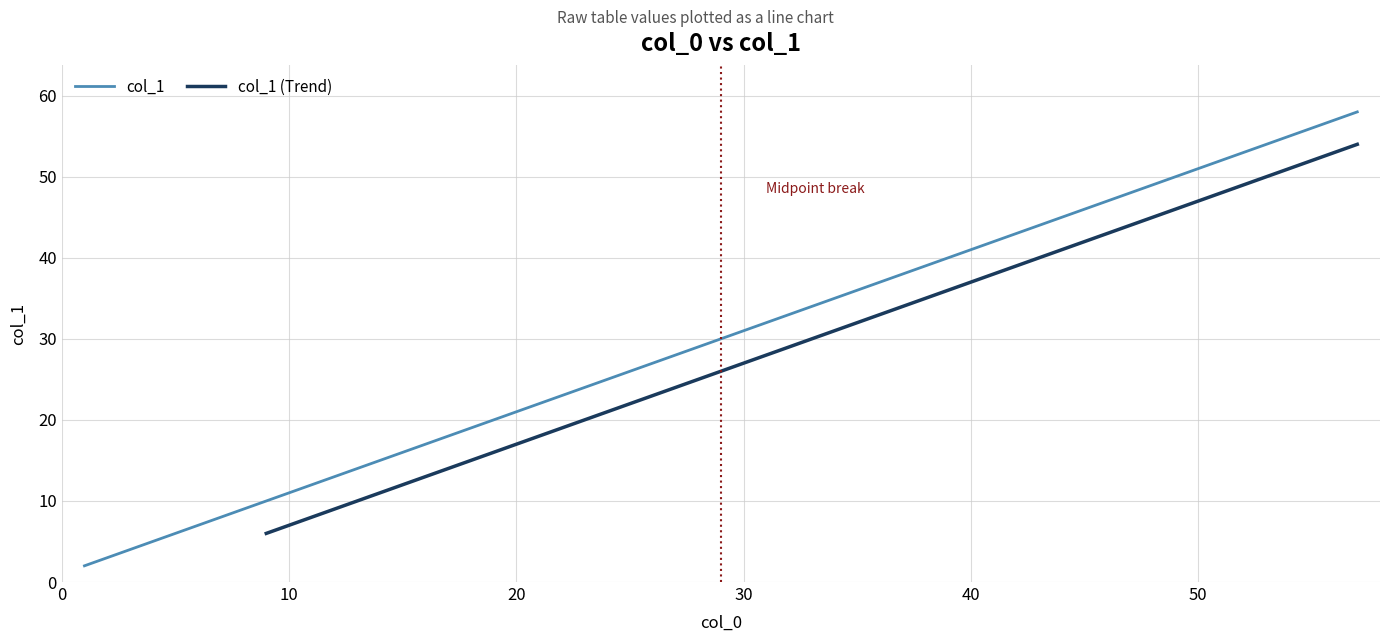

Count the number of values greater than 30.

14